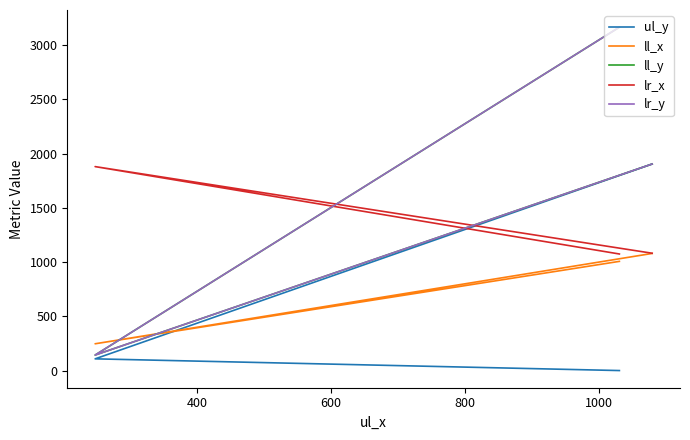

What are all the series names shown in the legend?

ul_y, ll_x, ll_y, lr_x, lr_y